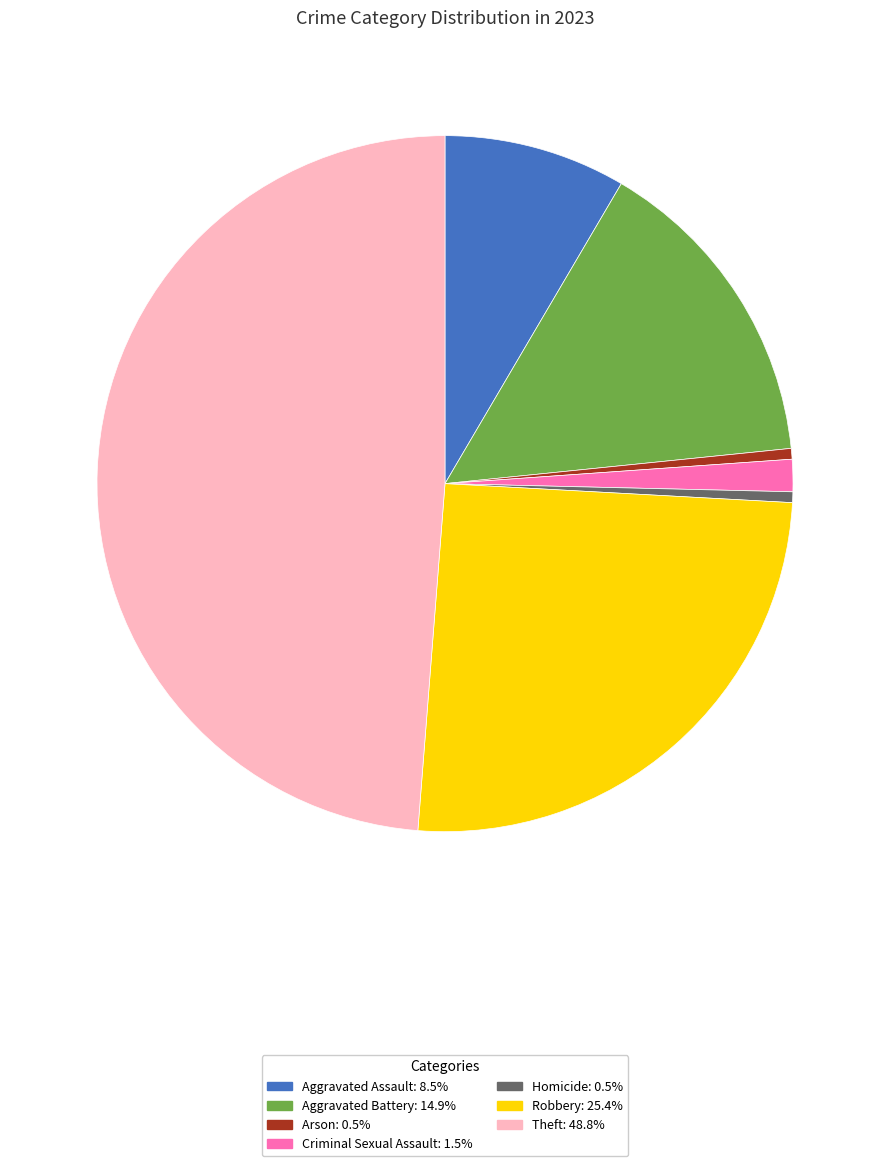

Count the number of slices in the pie.

7